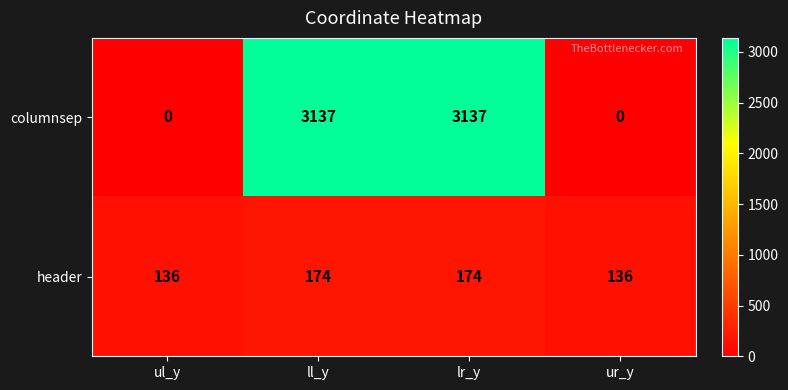

Is the value of header at ur_y greater than the value of columnsep at lr_y?

No